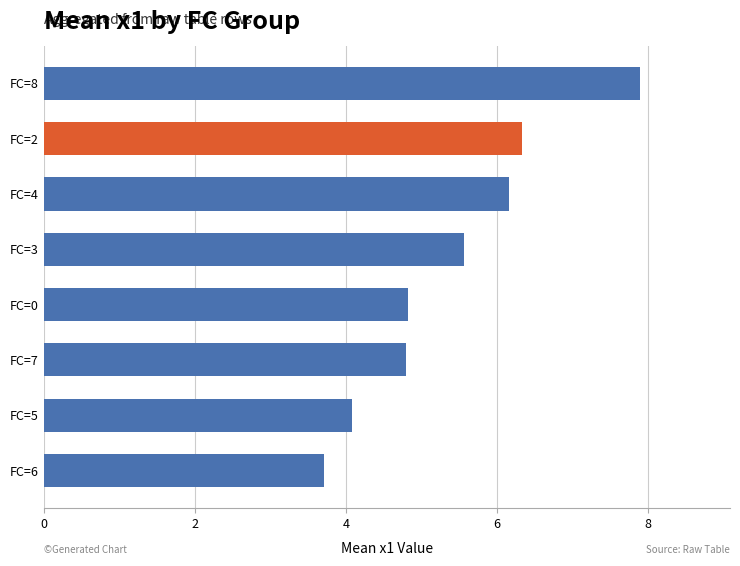

What is the difference between the maximum and minimum values?

4.2